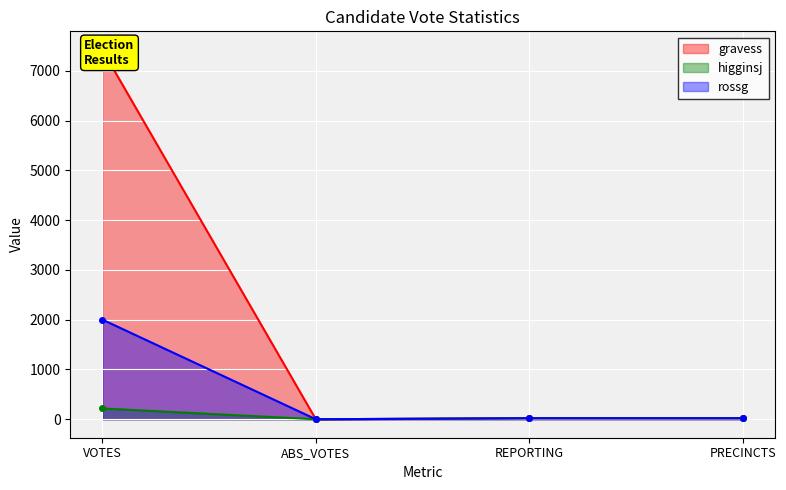

How many values in gravess are above zero?

3